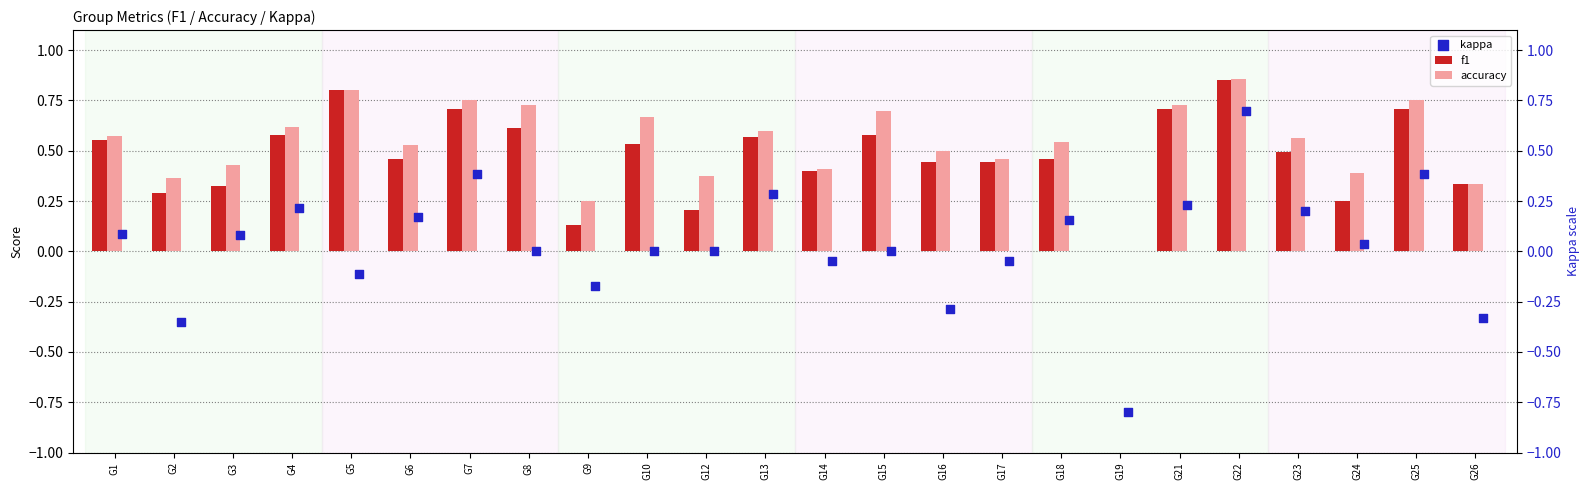

What are all the series names shown in the legend?

f1, accuracy, kappa